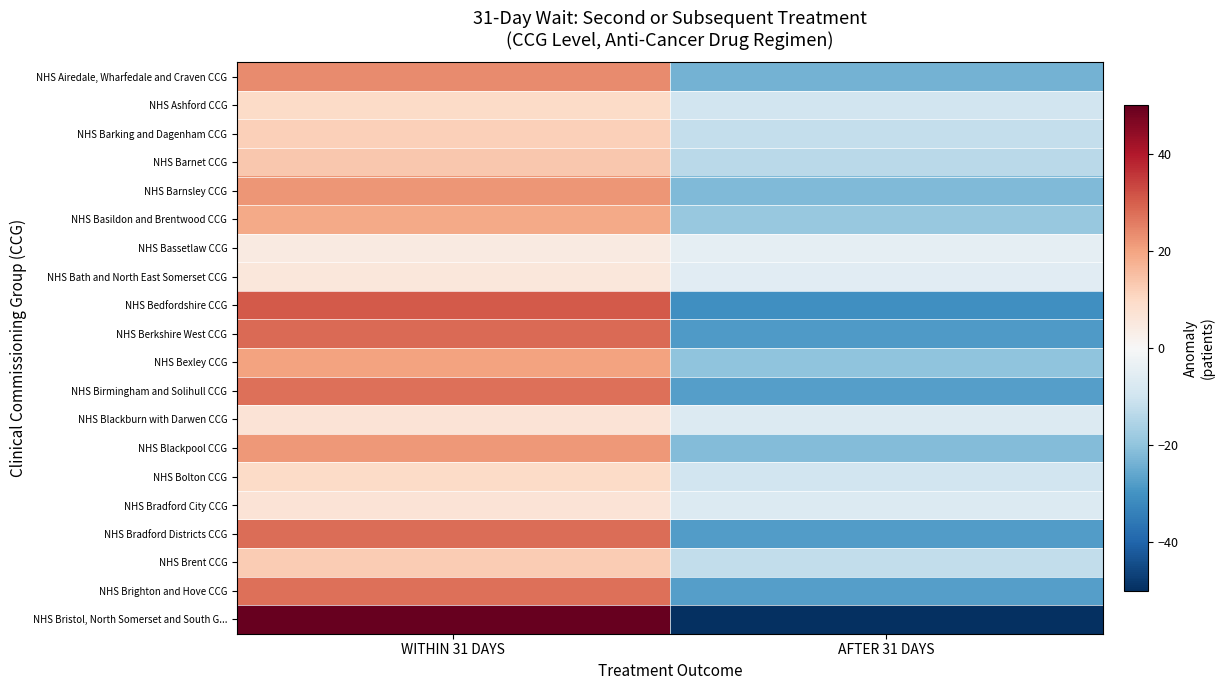

Reading left to right, list all the values displayed in this chart.

NHS Airedale, Wharfedale and Craven CCG: WITHIN 31 DAYS=23.5	AFTER 31 DAYS=-23.5
NHS Ashford CCG: WITHIN 31 DAYS=9.5	AFTER 31 DAYS=-9.5
NHS Barking and Dagenham CCG: WITHIN 31 DAYS=12.0	AFTER 31 DAYS=-12.0
NHS Barnet CCG: WITHIN 31 DAYS=13.5	AFTER 31 DAYS=-13.5
NHS Barnsley CCG: WITHIN 31 DAYS=22.0	AFTER 31 DAYS=-22.0
NHS Basildon and Brentwood CCG: WITHIN 31 DAYS=19.0	AFTER 31 DAYS=-19.0
NHS Bassetlaw CCG: WITHIN 31 DAYS=4.5	AFTER 31 DAYS=-4.5
NHS Bath and North East Somerset CCG: WITHIN 31 DAYS=5.5	AFTER 31 DAYS=-5.5
NHS Bedfordshire CCG: WITHIN 31 DAYS=30.5	AFTER 31 DAYS=-30.5
NHS Berkshire West CCG: WITHIN 31 DAYS=28.5	AFTER 31 DAYS=-28.5
NHS Bexley CCG: WITHIN 31 DAYS=20.0	AFTER 31 DAYS=-20.0
NHS Birmingham and Solihull CCG: WITHIN 31 DAYS=27.5	AFTER 31 DAYS=-27.5
NHS Blackburn with Darwen CCG: WITHIN 31 DAYS=7.0	AFTER 31 DAYS=-7.0
NHS Blackpool CCG: WITHIN 31 DAYS=21.5	AFTER 31 DAYS=-21.5
NHS Bolton CCG: WITHIN 31 DAYS=9.5	AFTER 31 DAYS=-9.5
NHS Bradford City CCG: WITHIN 31 DAYS=7.0	AFTER 31 DAYS=-7.0
NHS Bradford Districts CCG: WITHIN 31 DAYS=28.0	AFTER 31 DAYS=-28.0
NHS Brent CCG: WITHIN 31 DAYS=12.5	AFTER 31 DAYS=-12.5
NHS Brighton and Hove CCG: WITHIN 31 DAYS=27.5	AFTER 31 DAYS=-27.5
NHS Bristol, North Somerset and South G...: WITHIN 31 DAYS=67.5	AFTER 31 DAYS=-67.5